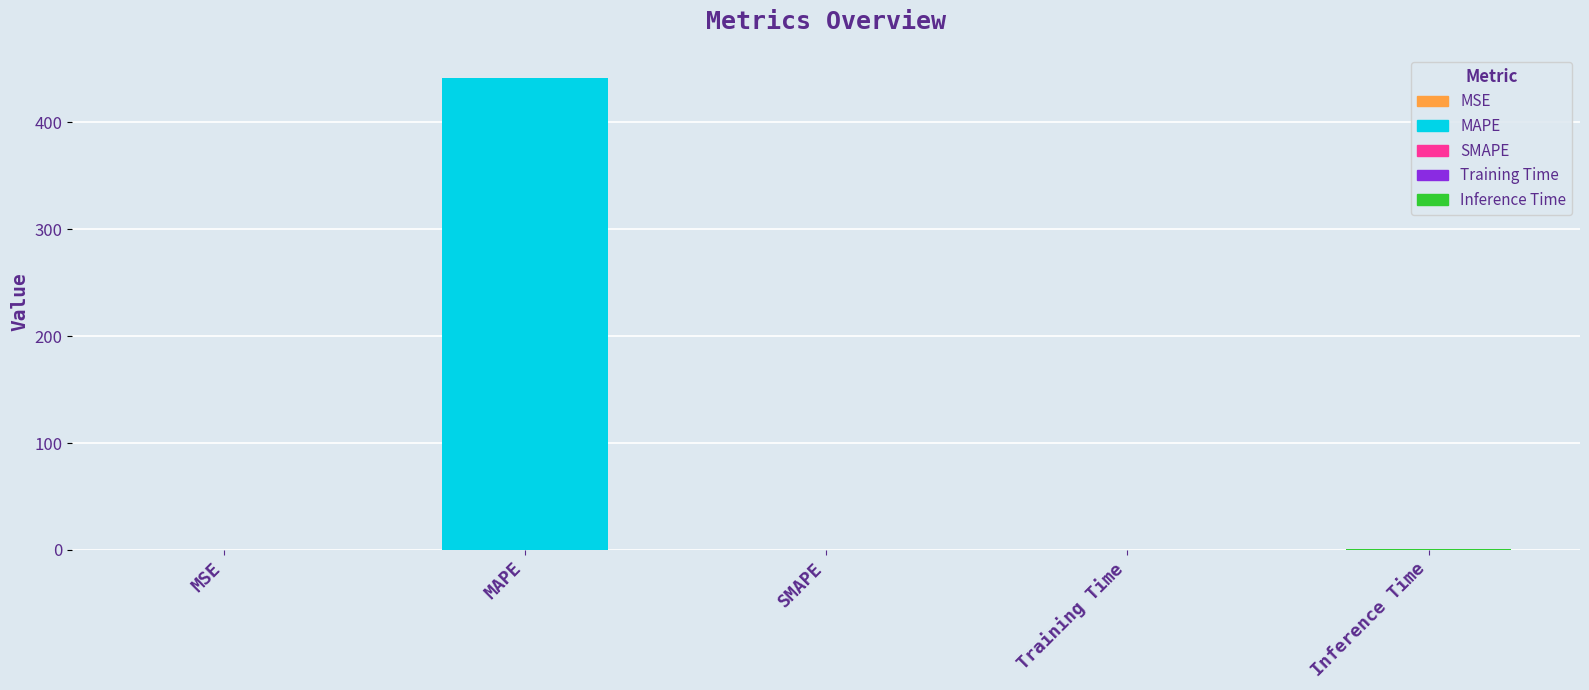

What value does the data have at MAPE?

442.0